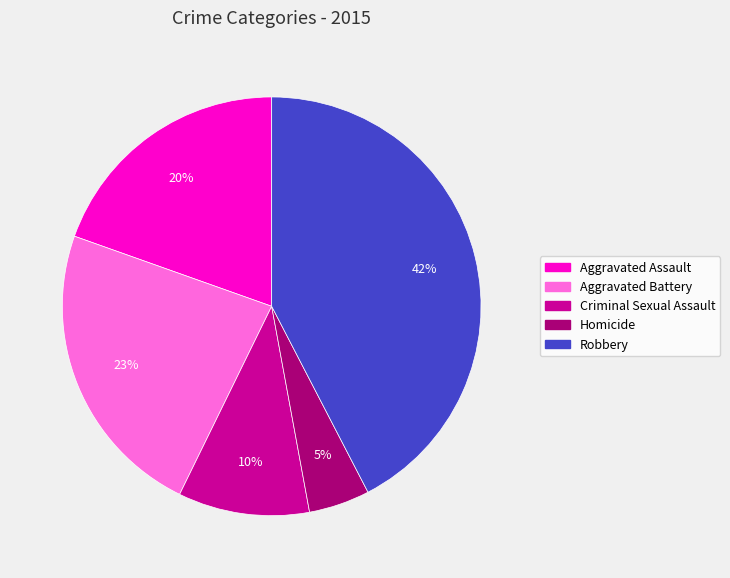

To the nearest percent, what portion does Aggravated Battery represent?

23%